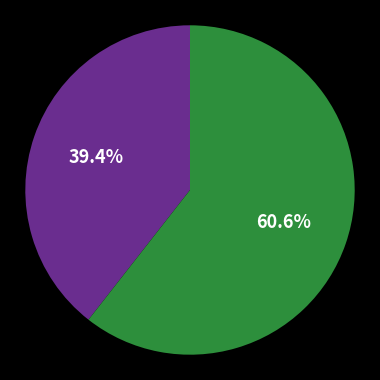

Is there any slice that represents more than half of the pie?

Yes